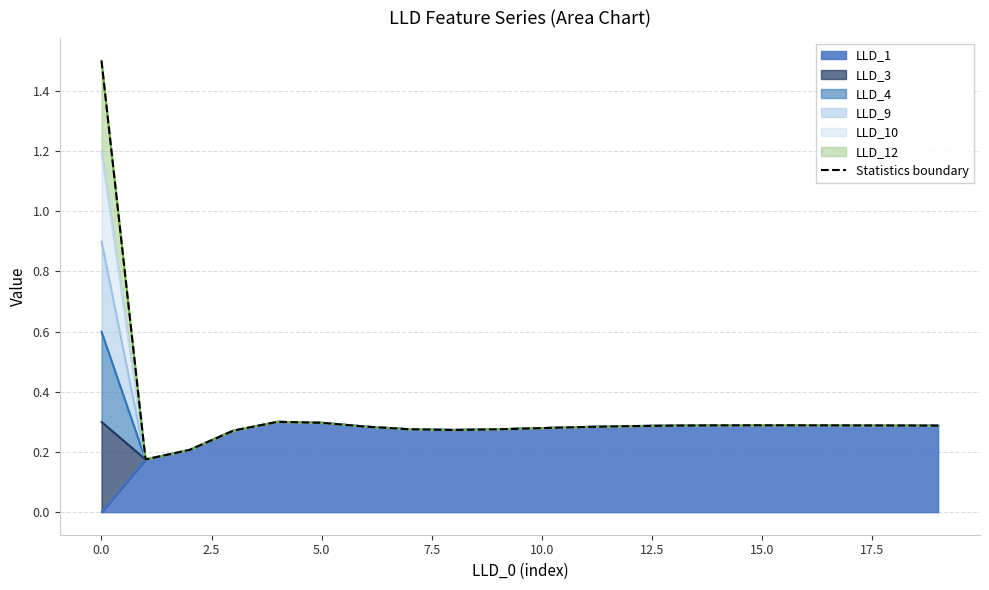

Reading right to left, what are all the values shown in this chart?

0.3	0.3	0.3	0.3	0.3	0.3	0.3	0.3	0.3	0.3	0.3	0.3	0.3	0.3	0.3	0.3	0.3	0.2	0.2	1.5